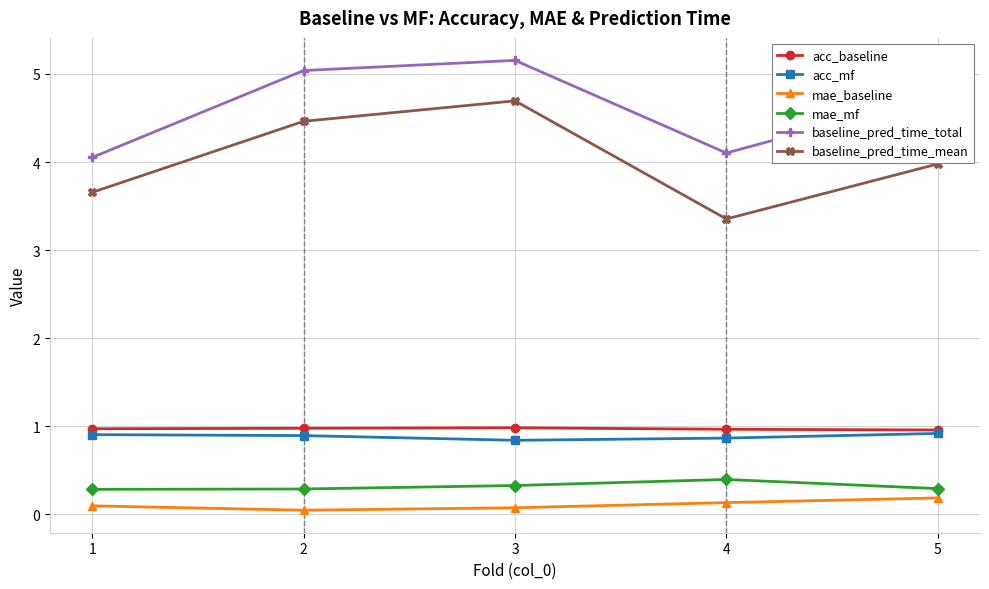

The acc_mf series shows 0.9 at 2. True or false?

True